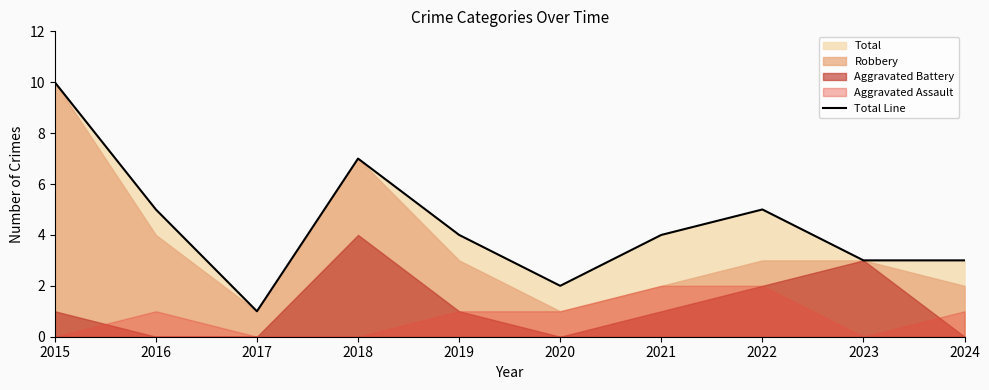

True or false: the data shows 4 at 2024.

False